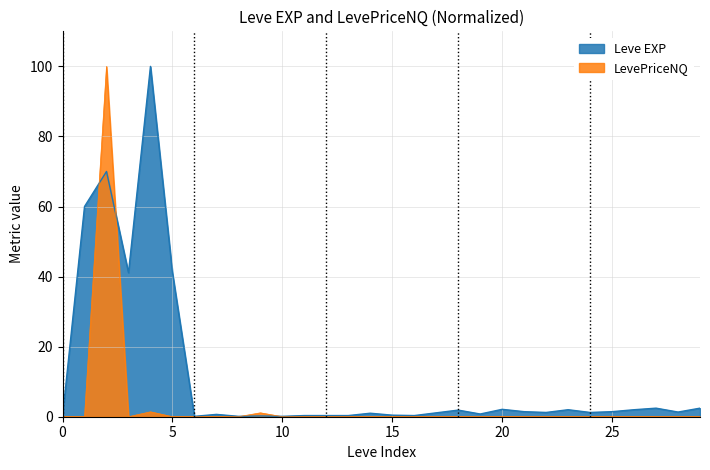

Is the value of LevePriceNQ at 15 greater than the value of Leve EXP at 5?

No